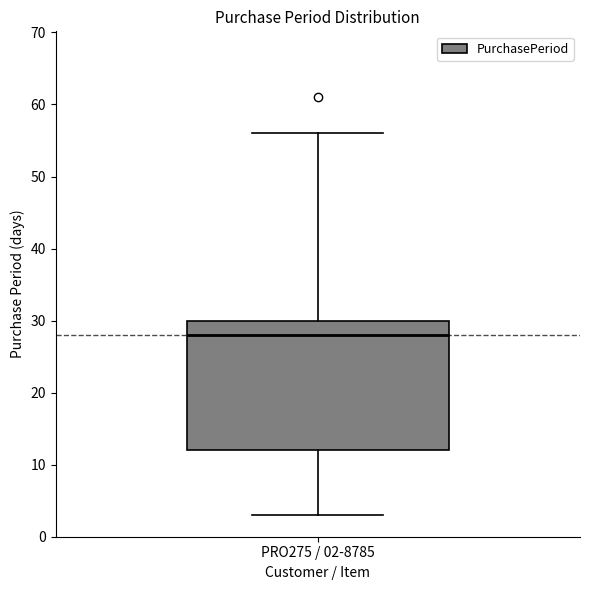

Where is the lower edge of the box for PRO275 / 02-8785 on the y-axis? The values are not printed on the chart, so give them approximately, as read against the axis.

12